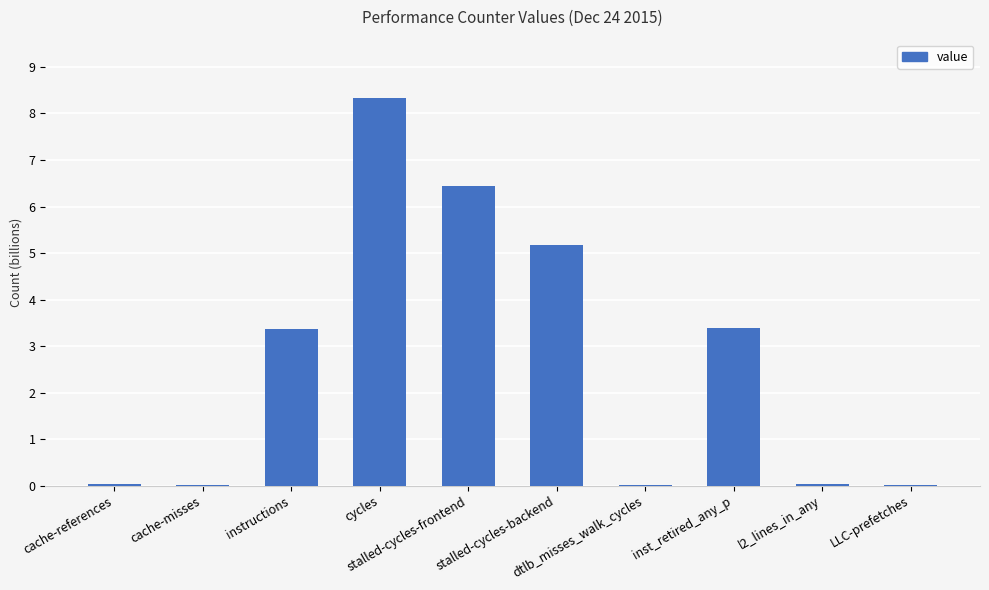

Which has a higher value, cycles or cache-references?

cycles